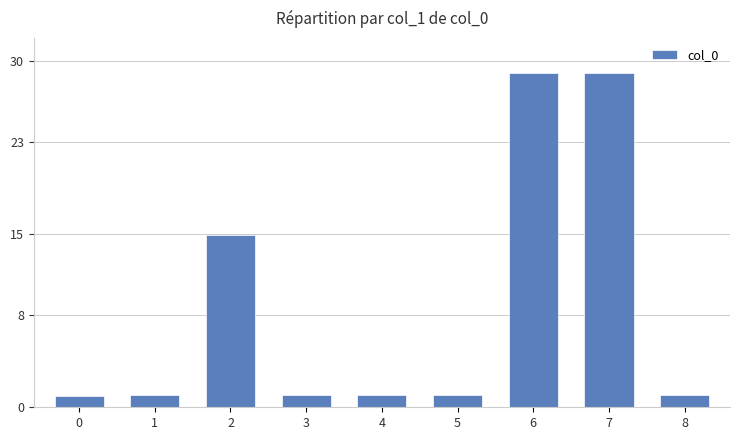

Is it true that the value at 6 is 6.9?

False